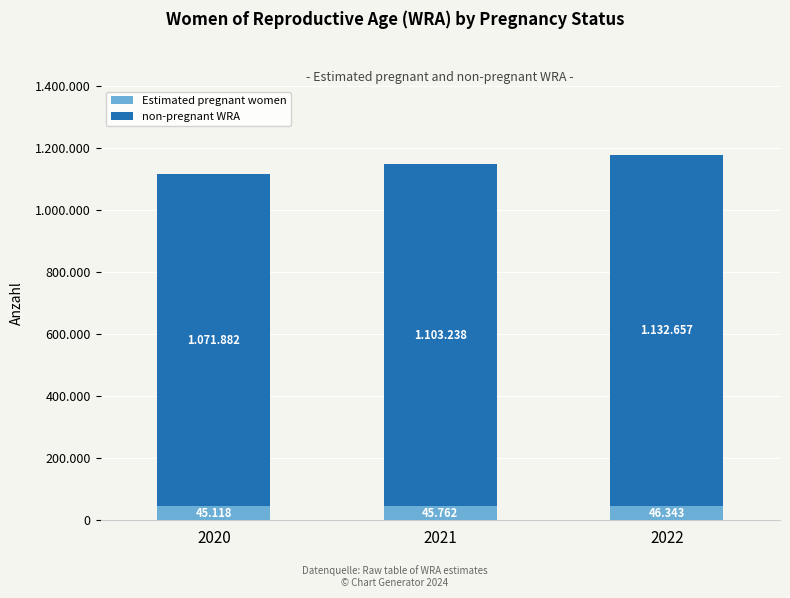

Rank the categories by non-pregnant WRA value from highest to lowest.

2022, 2021, 2020